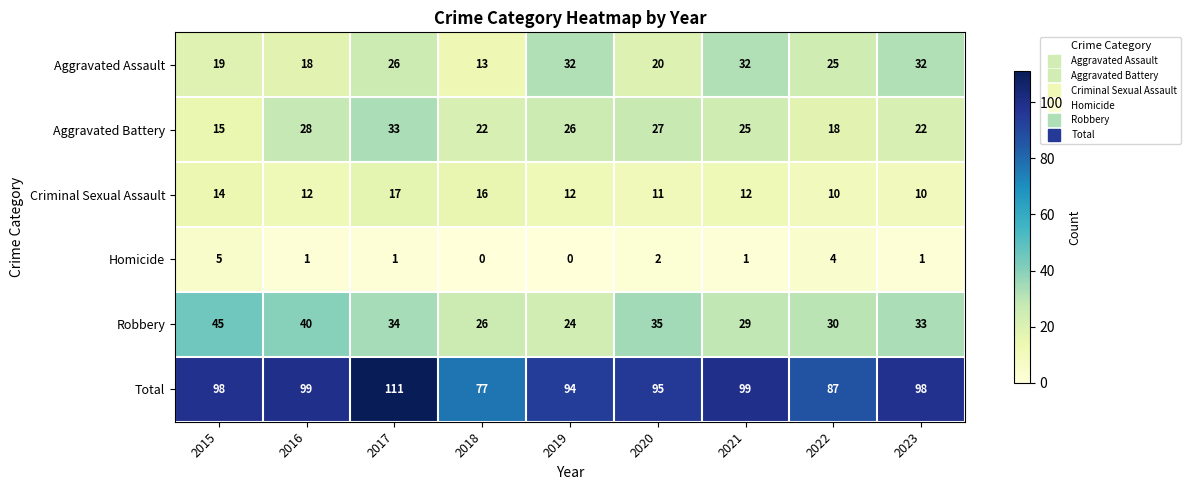

List the series in order of their peak value, highest first.

Total, Robbery, Aggravated Battery, Aggravated Assault, Criminal Sexual Assault, Homicide